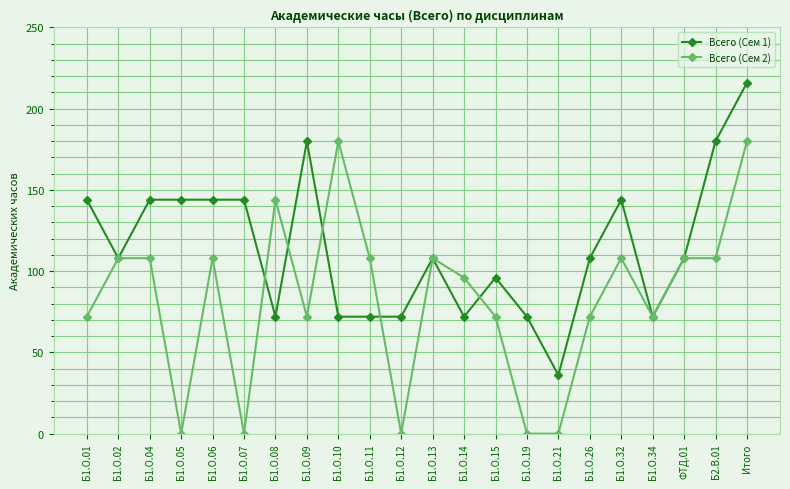

True or false: Всего (Сем 1) has more than 2 points higher than both neighbors.

True